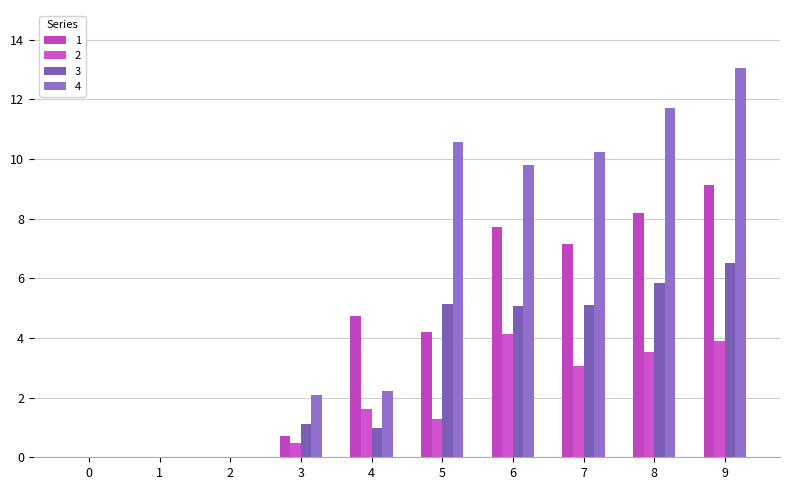

What are all the series names shown in the legend?

1, 2, 3, 4